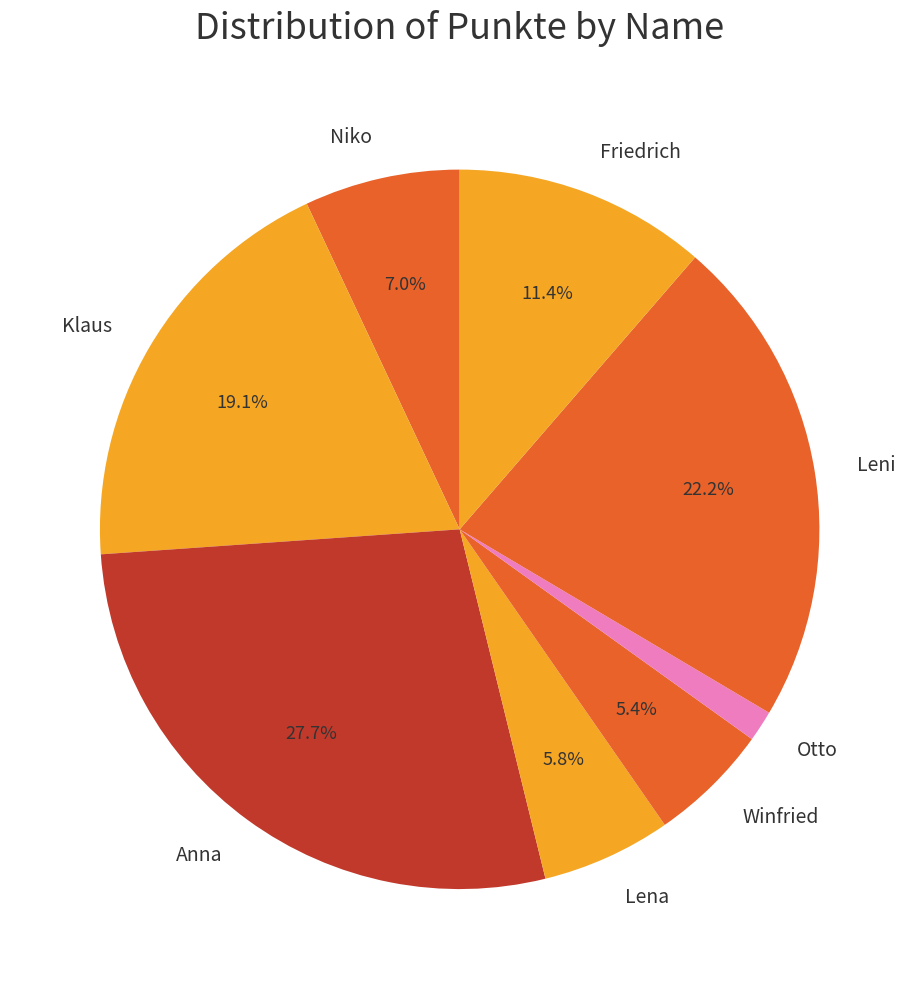

Do Niko and Leni together represent more than half of the pie?

No